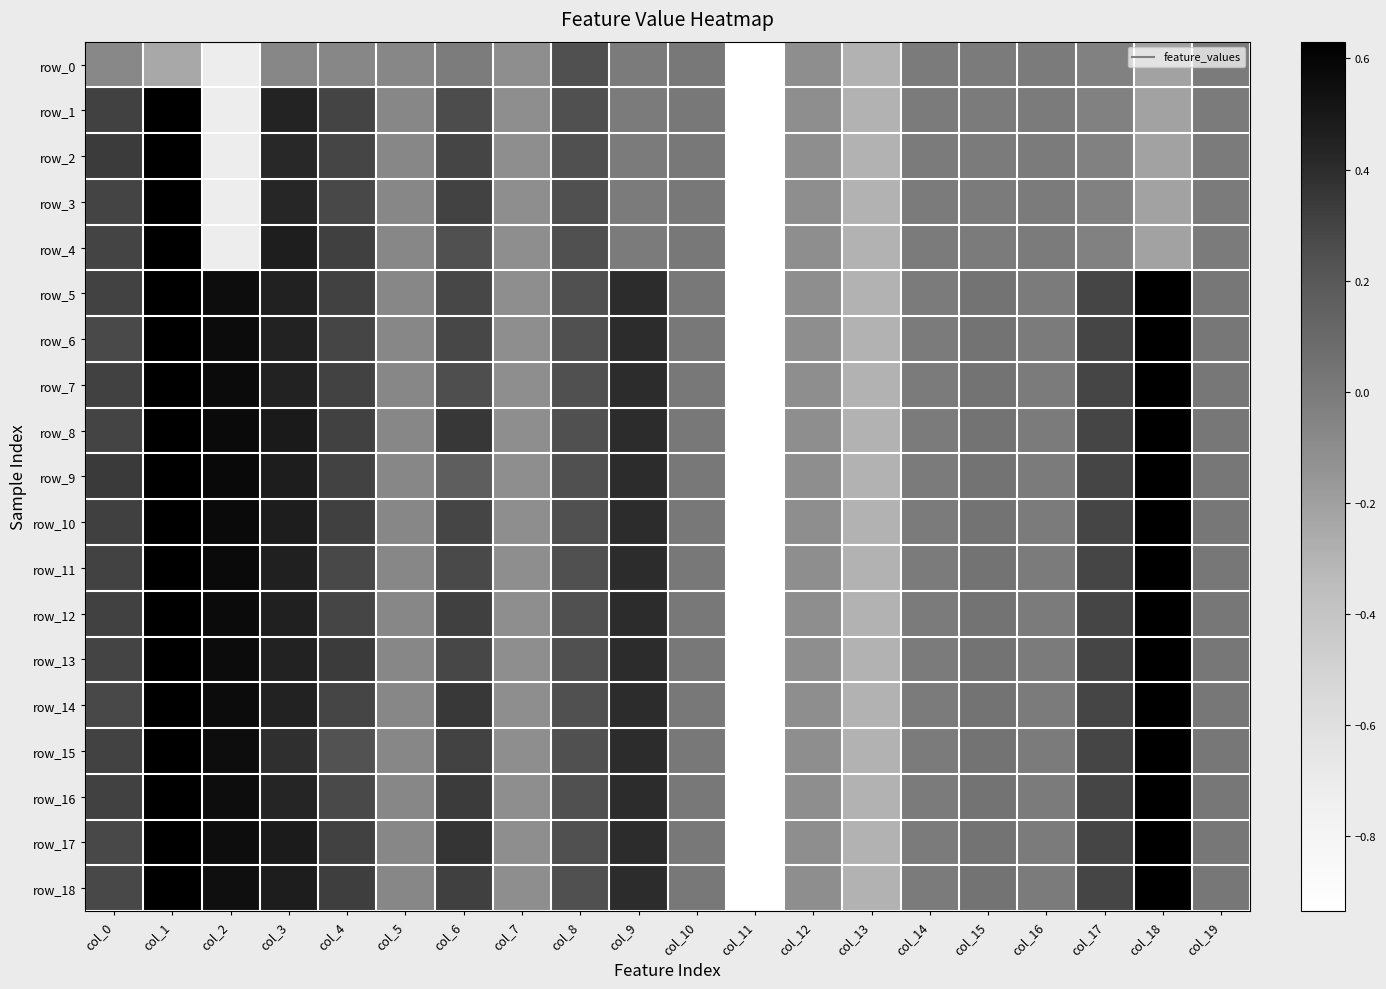

Reading left to right, list all the values displayed in this chart.

row_0: col_0=-0.1	col_1=-0.2	col_2=-0.7	col_3=-0.1	col_4=-0.1	col_5=-0.1	col_6=-0.0	col_7=-0.1	col_8=0.2	col_9=0.0	col_10=0.0	col_11=-5.1	col_12=-0.1	col_13=-0.3	col_14=-0.0	col_15=-0.0	col_16=-0.0	col_17=-0.0	col_18=-0.2	col_19=-0.0
row_1: col_0=0.3	col_1=0.9	col_2=-0.7	col_3=0.4	col_4=0.3	col_5=-0.1	col_6=0.3	col_7=-0.1	col_8=0.2	col_9=0.0	col_10=0.0	col_11=-5.1	col_12=-0.1	col_13=-0.3	col_14=-0.0	col_15=-0.0	col_16=-0.0	col_17=-0.0	col_18=-0.2	col_19=-0.0
row_2: col_0=0.3	col_1=1.0	col_2=-0.7	col_3=0.4	col_4=0.3	col_5=-0.1	col_6=0.3	col_7=-0.1	col_8=0.2	col_9=0.0	col_10=0.0	col_11=-5.1	col_12=-0.1	col_13=-0.3	col_14=-0.0	col_15=-0.0	col_16=-0.0	col_17=-0.0	col_18=-0.2	col_19=-0.0
row_3: col_0=0.3	col_1=1.0	col_2=-0.7	col_3=0.4	col_4=0.3	col_5=-0.1	col_6=0.3	col_7=-0.1	col_8=0.2	col_9=0.0	col_10=0.0	col_11=-5.1	col_12=-0.1	col_13=-0.3	col_14=-0.0	col_15=-0.0	col_16=-0.0	col_17=-0.0	col_18=-0.2	col_19=-0.0
row_4: col_0=0.3	col_1=1.0	col_2=-0.7	col_3=0.5	col_4=0.3	col_5=-0.1	col_6=0.2	col_7=-0.1	col_8=0.2	col_9=0.0	col_10=0.0	col_11=-5.1	col_12=-0.1	col_13=-0.3	col_14=-0.0	col_15=-0.0	col_16=-0.0	col_17=-0.0	col_18=-0.2	col_19=-0.0
row_5: col_0=0.3	col_1=1.0	col_2=0.6	col_3=0.5	col_4=0.3	col_5=-0.1	col_6=0.3	col_7=-0.1	col_8=0.2	col_9=0.4	col_10=0.0	col_11=-5.1	col_12=-0.1	col_13=-0.3	col_14=-0.0	col_15=0.0	col_16=-0.0	col_17=0.3	col_18=0.6	col_19=0.0
row_6: col_0=0.3	col_1=1.0	col_2=0.6	col_3=0.4	col_4=0.3	col_5=-0.1	col_6=0.3	col_7=-0.1	col_8=0.2	col_9=0.4	col_10=0.0	col_11=-5.1	col_12=-0.1	col_13=-0.3	col_14=-0.0	col_15=0.0	col_16=-0.0	col_17=0.3	col_18=0.6	col_19=0.0
row_7: col_0=0.3	col_1=1.0	col_2=0.6	col_3=0.4	col_4=0.3	col_5=-0.1	col_6=0.3	col_7=-0.1	col_8=0.2	col_9=0.4	col_10=0.0	col_11=-5.1	col_12=-0.1	col_13=-0.3	col_14=-0.0	col_15=0.0	col_16=-0.0	col_17=0.3	col_18=0.6	col_19=0.0
row_8: col_0=0.3	col_1=1.0	col_2=0.6	col_3=0.5	col_4=0.3	col_5=-0.1	col_6=0.4	col_7=-0.1	col_8=0.2	col_9=0.4	col_10=0.0	col_11=-5.1	col_12=-0.1	col_13=-0.3	col_14=-0.0	col_15=0.0	col_16=-0.0	col_17=0.3	col_18=0.6	col_19=0.0
row_9: col_0=0.3	col_1=1.0	col_2=0.6	col_3=0.5	col_4=0.3	col_5=-0.1	col_6=0.2	col_7=-0.1	col_8=0.2	col_9=0.4	col_10=0.0	col_11=-5.1	col_12=-0.1	col_13=-0.3	col_14=-0.0	col_15=0.0	col_16=-0.0	col_17=0.3	col_18=0.6	col_19=0.0
row_10: col_0=0.3	col_1=1.0	col_2=0.6	col_3=0.5	col_4=0.3	col_5=-0.1	col_6=0.3	col_7=-0.1	col_8=0.2	col_9=0.4	col_10=0.0	col_11=-5.1	col_12=-0.1	col_13=-0.3	col_14=-0.0	col_15=0.0	col_16=-0.0	col_17=0.3	col_18=0.6	col_19=0.0
row_11: col_0=0.3	col_1=1.0	col_2=0.6	col_3=0.5	col_4=0.3	col_5=-0.1	col_6=0.3	col_7=-0.1	col_8=0.2	col_9=0.4	col_10=0.0	col_11=-5.1	col_12=-0.1	col_13=-0.3	col_14=-0.0	col_15=0.0	col_16=-0.0	col_17=0.3	col_18=0.6	col_19=0.0
row_12: col_0=0.3	col_1=1.0	col_2=0.6	col_3=0.5	col_4=0.3	col_5=-0.1	col_6=0.3	col_7=-0.1	col_8=0.2	col_9=0.4	col_10=0.0	col_11=-5.1	col_12=-0.1	col_13=-0.3	col_14=-0.0	col_15=0.0	col_16=-0.0	col_17=0.3	col_18=0.6	col_19=0.0
row_13: col_0=0.3	col_1=1.0	col_2=0.6	col_3=0.4	col_4=0.3	col_5=-0.1	col_6=0.3	col_7=-0.1	col_8=0.2	col_9=0.4	col_10=0.0	col_11=-5.1	col_12=-0.1	col_13=-0.3	col_14=-0.0	col_15=0.0	col_16=-0.0	col_17=0.3	col_18=0.6	col_19=0.0
row_14: col_0=0.3	col_1=1.0	col_2=0.6	col_3=0.4	col_4=0.3	col_5=-0.1	col_6=0.3	col_7=-0.1	col_8=0.2	col_9=0.4	col_10=0.0	col_11=-5.1	col_12=-0.1	col_13=-0.3	col_14=-0.0	col_15=0.0	col_16=-0.0	col_17=0.3	col_18=0.6	col_19=0.0
row_15: col_0=0.3	col_1=1.0	col_2=0.6	col_3=0.4	col_4=0.2	col_5=-0.1	col_6=0.3	col_7=-0.1	col_8=0.2	col_9=0.4	col_10=0.0	col_11=-5.1	col_12=-0.1	col_13=-0.3	col_14=-0.0	col_15=0.0	col_16=-0.0	col_17=0.3	col_18=0.6	col_19=0.0
row_16: col_0=0.3	col_1=1.0	col_2=0.6	col_3=0.4	col_4=0.3	col_5=-0.1	col_6=0.3	col_7=-0.1	col_8=0.2	col_9=0.4	col_10=0.0	col_11=-5.1	col_12=-0.1	col_13=-0.3	col_14=-0.0	col_15=0.0	col_16=-0.0	col_17=0.3	col_18=0.6	col_19=0.0
row_17: col_0=0.3	col_1=1.0	col_2=0.6	col_3=0.5	col_4=0.3	col_5=-0.1	col_6=0.4	col_7=-0.1	col_8=0.2	col_9=0.4	col_10=0.0	col_11=-5.1	col_12=-0.1	col_13=-0.3	col_14=-0.0	col_15=0.0	col_16=-0.0	col_17=0.3	col_18=0.6	col_19=0.0
row_18: col_0=0.3	col_1=1.0	col_2=0.5	col_3=0.5	col_4=0.3	col_5=-0.1	col_6=0.3	col_7=-0.1	col_8=0.2	col_9=0.4	col_10=0.0	col_11=-5.1	col_12=-0.1	col_13=-0.3	col_14=-0.0	col_15=0.0	col_16=-0.0	col_17=0.3	col_18=0.6	col_19=0.0